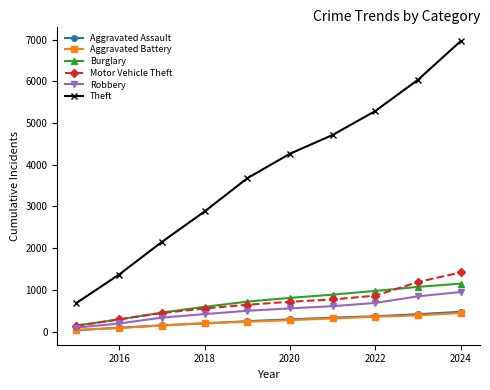

Which series has the largest range (max minus min)?

Theft